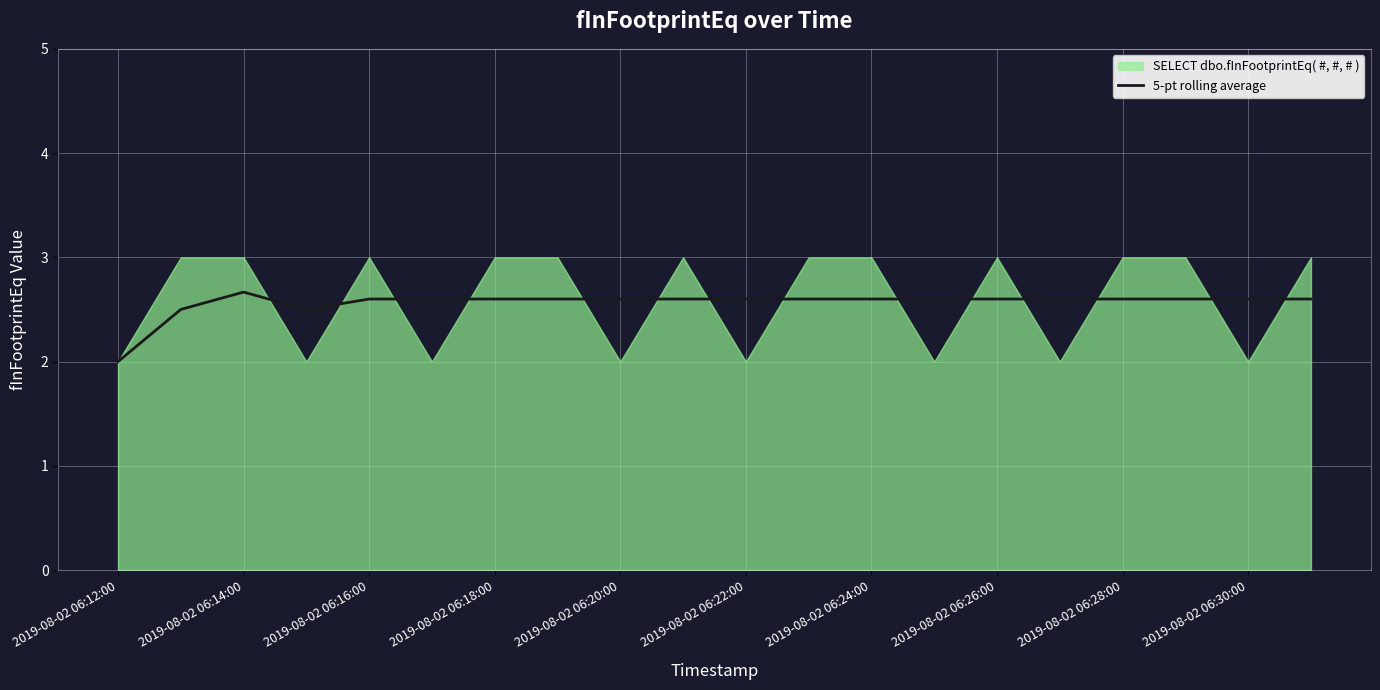

The 5-pt rolling average series shows 1.8 at 2019-08-02 06:26:00. True or false?

False